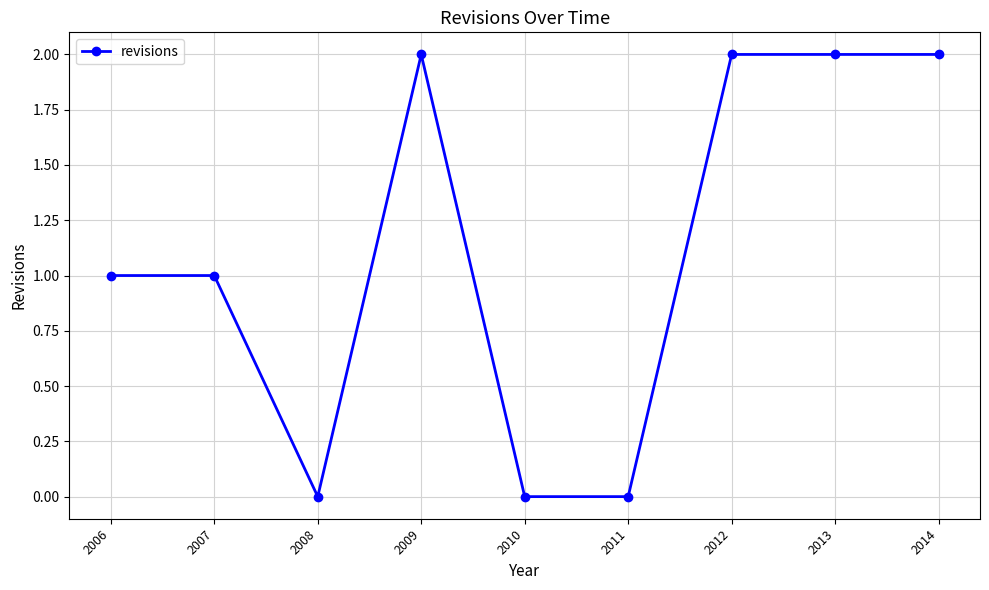

What is the difference between the maximum and minimum values?

2